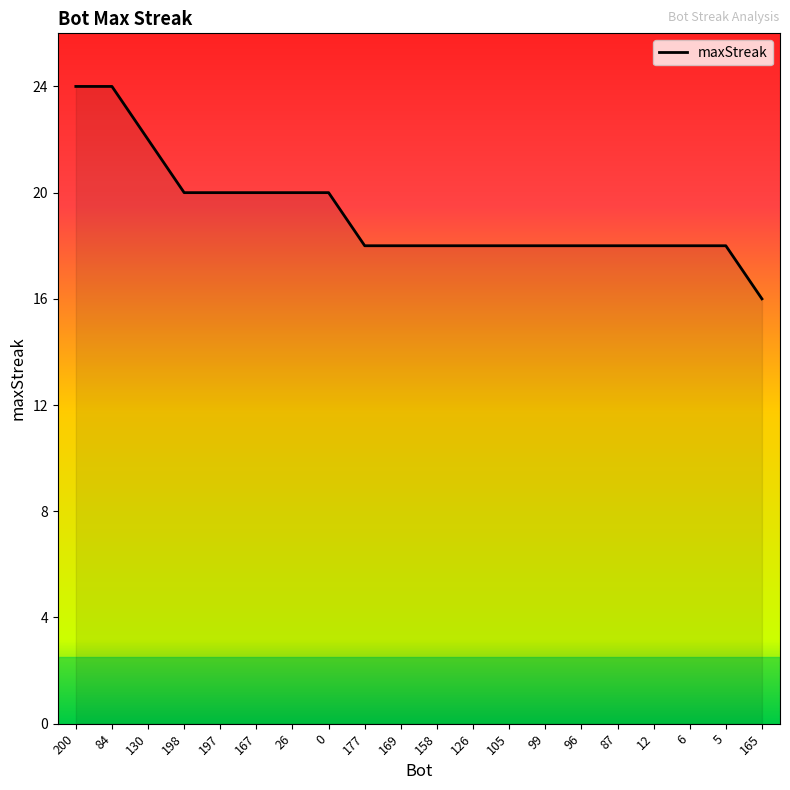

What is the ratio of the value at 6 to the value at 130?

0.8